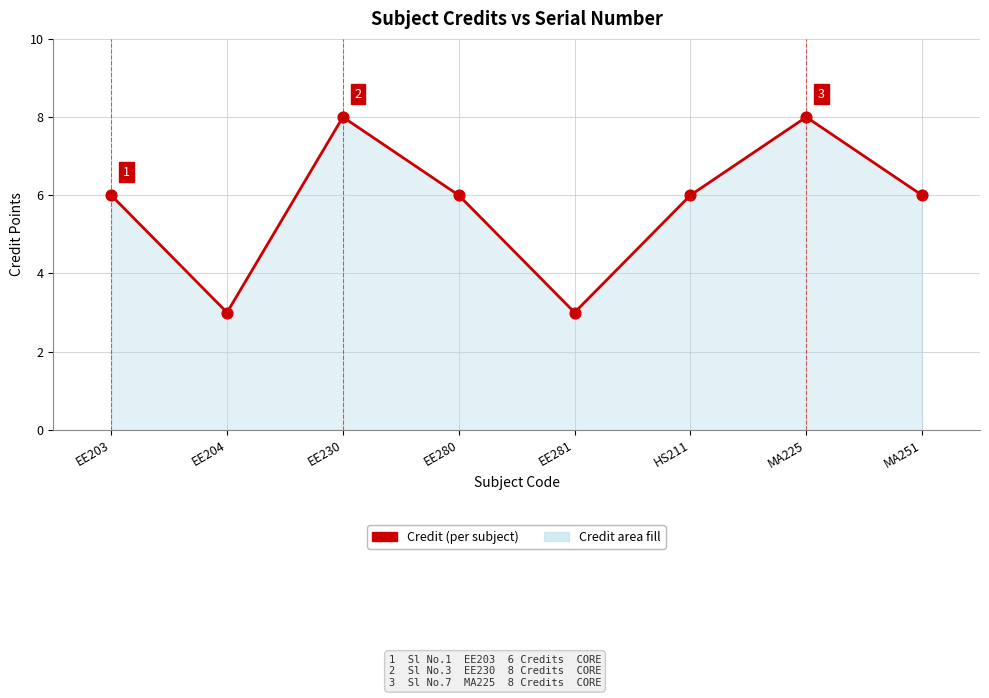

Approximately how many times larger is the value at MA225 compared to EE281?

2.7